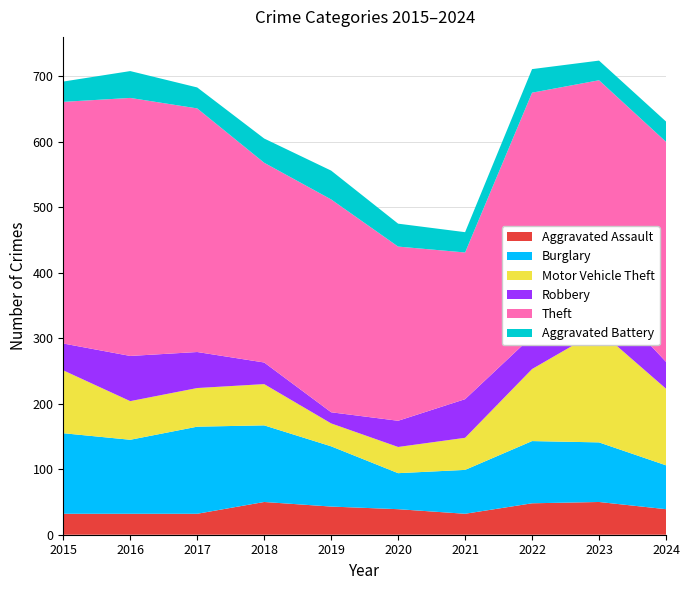

Reading left to right, transcribe all the data shown in this chart.

Aggravated Assault: 2015=32	2016=32	2017=32	2018=50	2019=43	2020=39	2021=32	2022=48	2023=50	2024=39
Burglary: 2015=123	2016=113	2017=133	2018=117	2019=92	2020=55	2021=67	2022=95	2023=91	2024=67
Motor Vehicle Theft: 2015=96	2016=59	2017=59	2018=63	2019=35	2020=40	2021=49	2022=110	2023=171	2024=117
Robbery: 2015=41	2016=69	2017=55	2018=33	2019=17	2020=40	2021=59	2022=50	2023=61	2024=41
Theft: 2015=369	2016=394	2017=372	2018=305	2019=325	2020=266	2021=224	2022=372	2023=321	2024=336
Aggravated Battery: 2015=31	2016=41	2017=32	2018=37	2019=44	2020=35	2021=31	2022=36	2023=30	2024=31